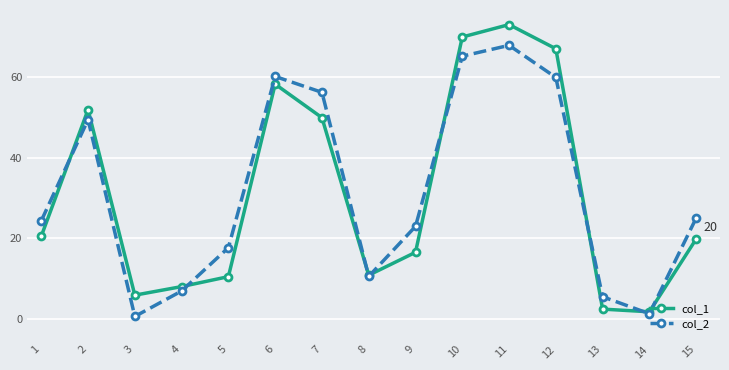

Rank the series by their maximum value, from lowest to highest.

col_2, col_1